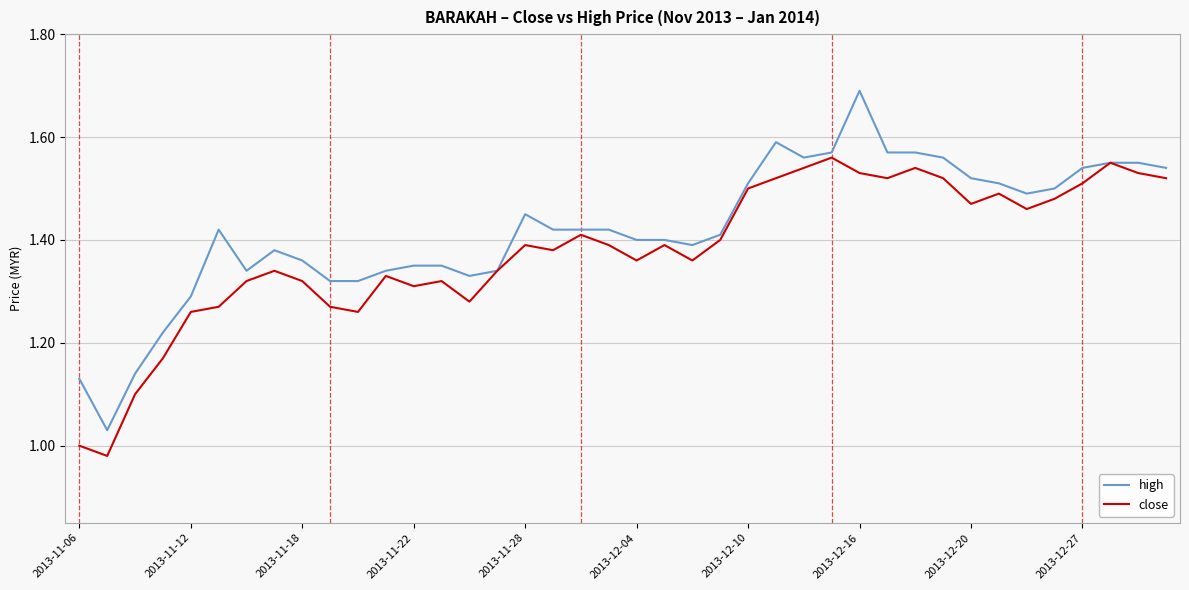

Which series has the largest total across all categories?

high